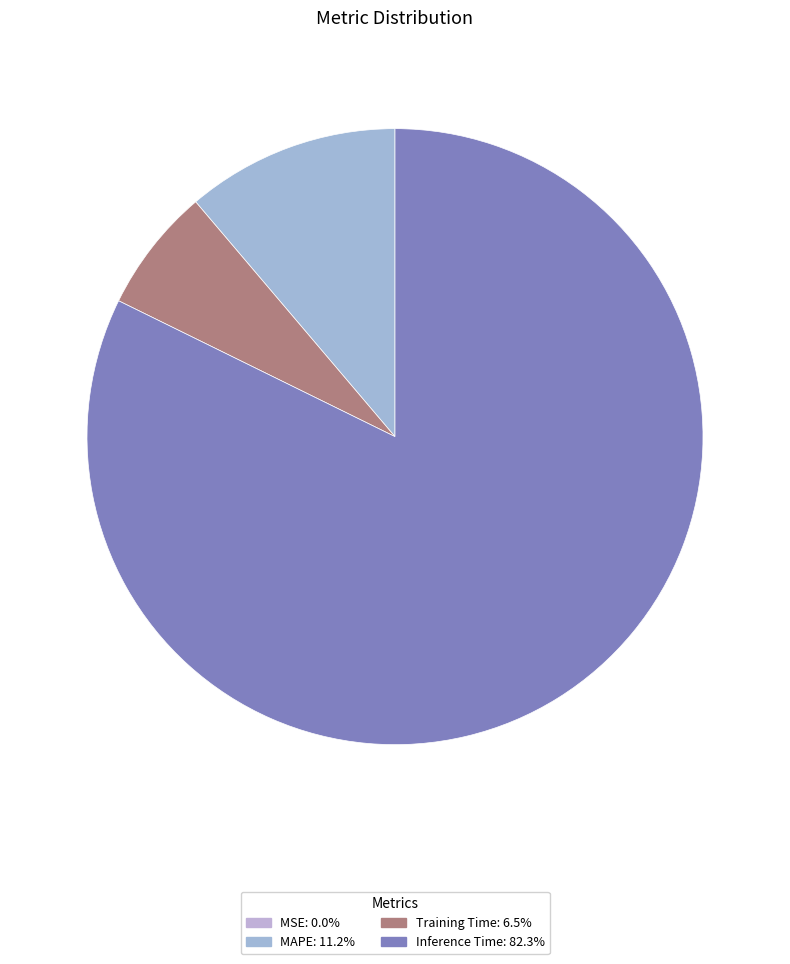

Rank the categories by value from highest to lowest.

Inference Time, MAPE, Training Time, MSE